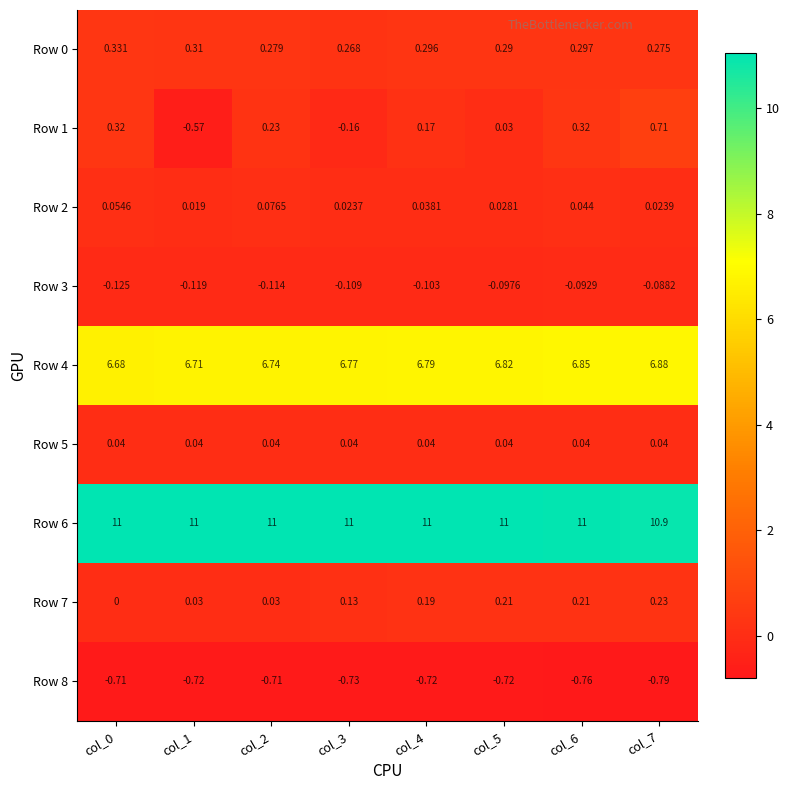

Is the value of Row 8 at col_2 greater than the value of Row 5 at col_0?

No